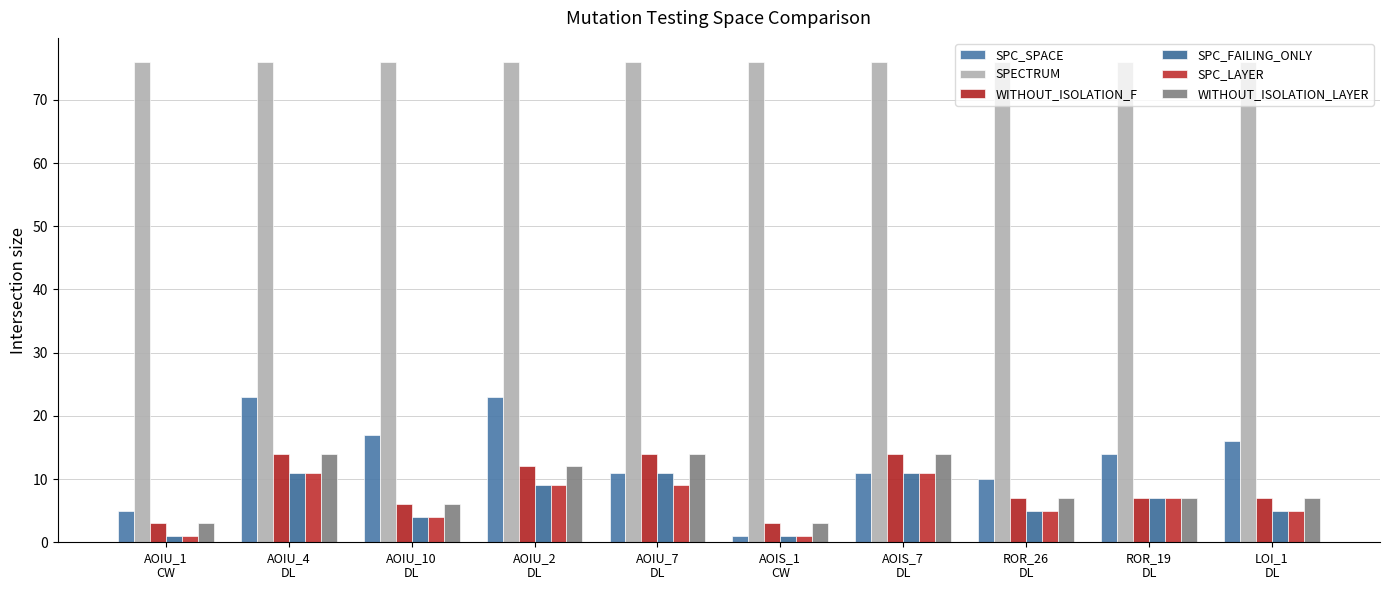

What is the label of the 8th bar from the left?

ROR_26
DL